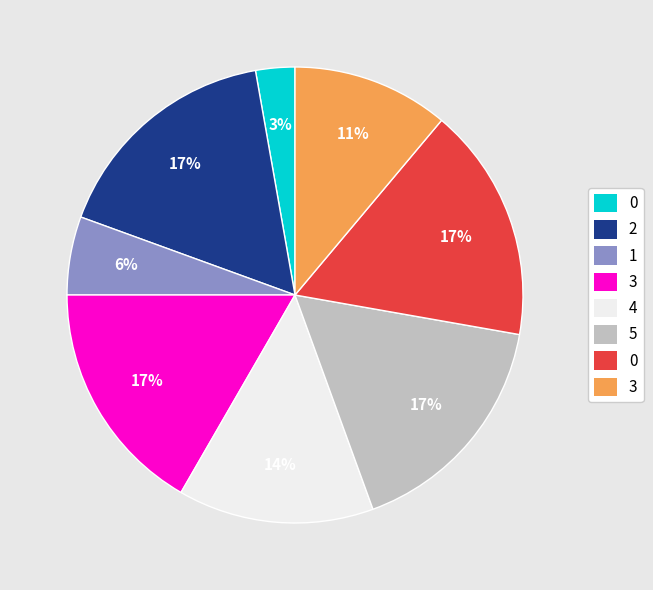

Is there a majority slice in this chart?

No